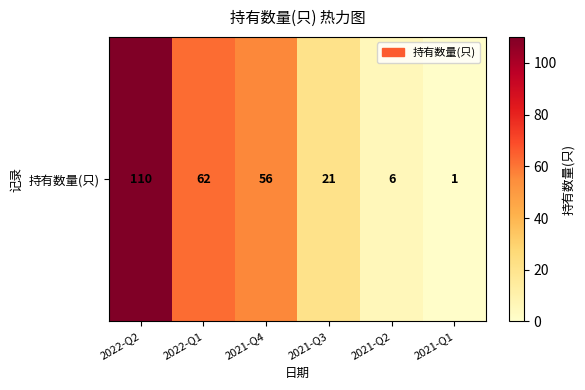

Approximately how many times larger is the value at 2021-Q2 compared to 2022-Q1?

0.1